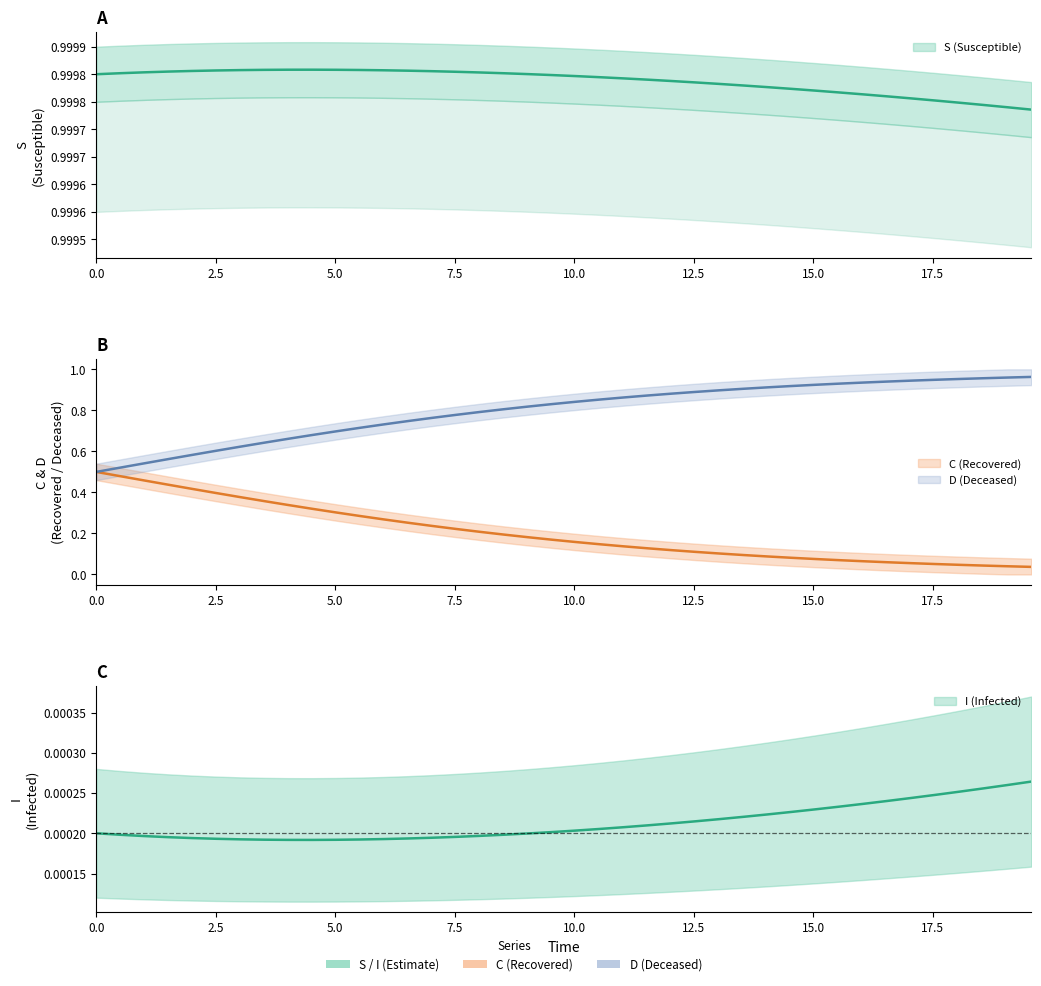

Reading left to right, list all the values displayed in this chart.

S: 1.0	1.0	1.0	1.0	1.0	1.0	1.0	1.0	1.0	1.0	1.0	1.0	1.0	1.0	1.0	1.0	1.0	1.0	1.0	1.0	1.0	1.0	1.0	1.0	1.0	1.0	1.0	1.0	1.0	1.0	1.0	1.0	1.0	1.0	1.0	1.0	1.0	1.0	1.0	1.0
I: 0.0	0.0	0.0	0.0	0.0	0.0	0.0	0.0	0.0	0.0	0.0	0.0	0.0	0.0	0.0	0.0	0.0	0.0	0.0	0.0	0.0	0.0	0.0	0.0	0.0	0.0	0.0	0.0	0.0	0.0	0.0	0.0	0.0	0.0	0.0	0.0	0.0	0.0	0.0	0.0
C: 0.5	0.5	0.5	0.4	0.4	0.4	0.4	0.4	0.3	0.3	0.3	0.3	0.3	0.3	0.2	0.2	0.2	0.2	0.2	0.2	0.2	0.1	0.1	0.1	0.1	0.1	0.1	0.1	0.1	0.1	0.1	0.1	0.1	0.1	0.1	0.1	0.0	0.0	0.0	0.0
D: 0.5	0.5	0.5	0.6	0.6	0.6	0.6	0.6	0.7	0.7	0.7	0.7	0.7	0.7	0.8	0.8	0.8	0.8	0.8	0.8	0.8	0.9	0.9	0.9	0.9	0.9	0.9	0.9	0.9	0.9	0.9	0.9	0.9	0.9	0.9	0.9	1.0	1.0	1.0	1.0